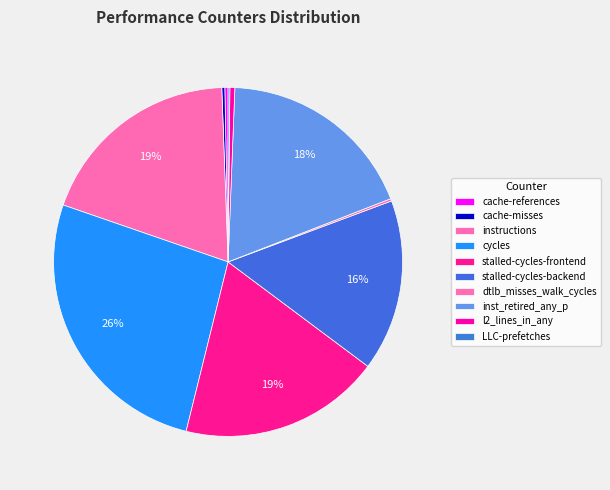

What portion of the pie excludes l2_lines_in_any?

99.5%